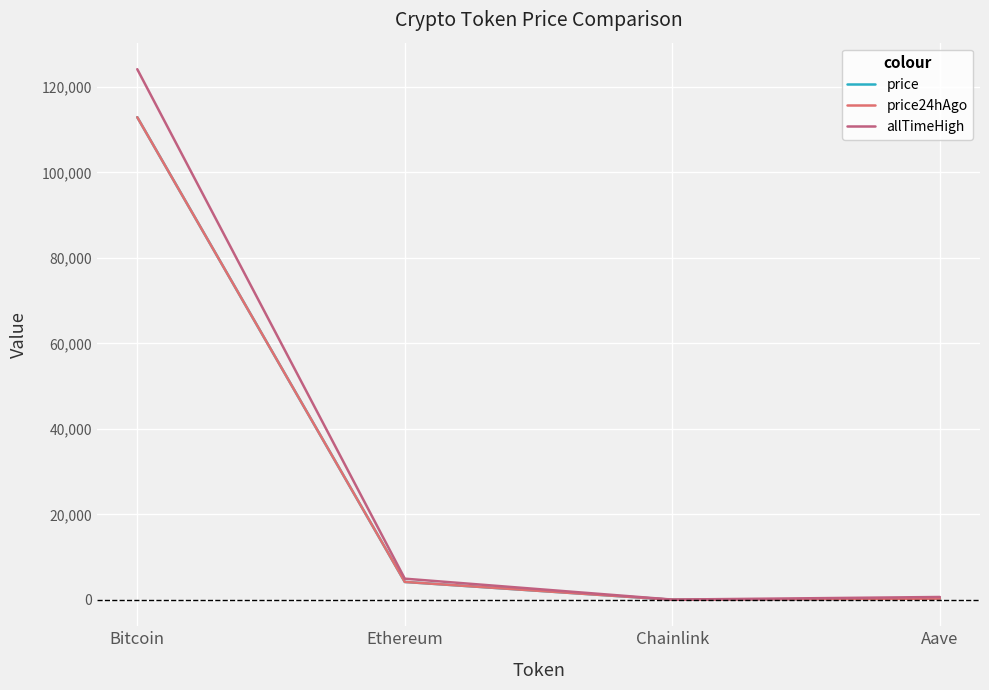

True or false: price24hAgo and price cross at least once.

False